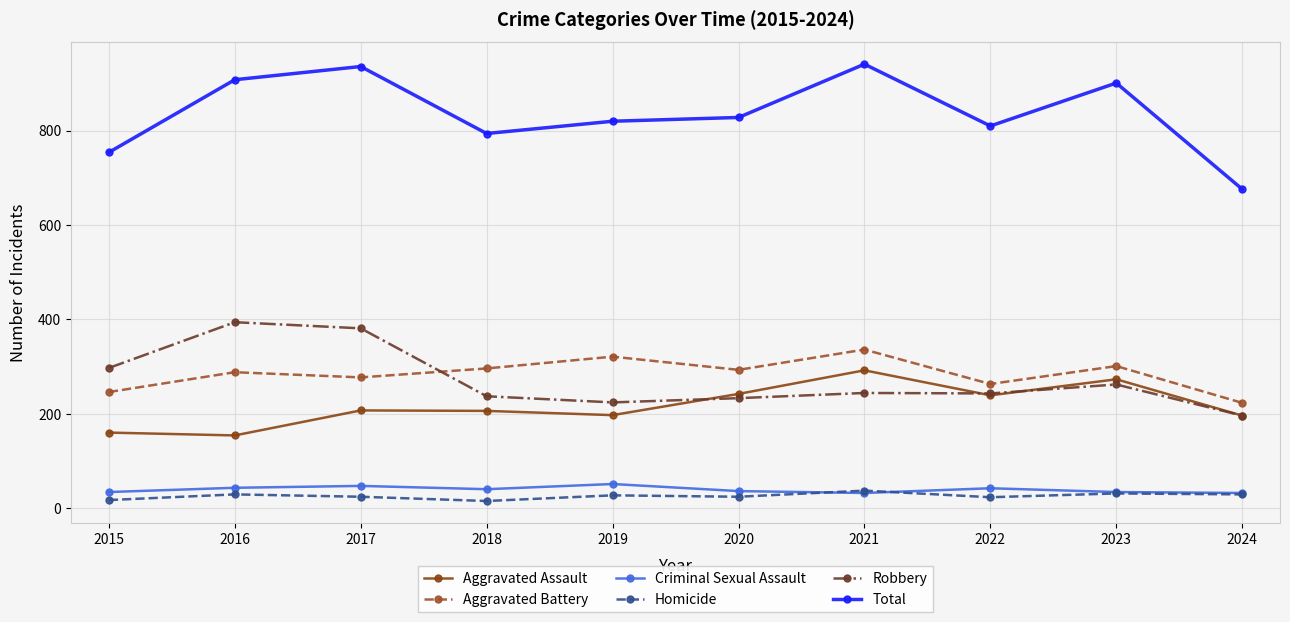

True or false: Robbery and Homicide intersect in this chart.

False